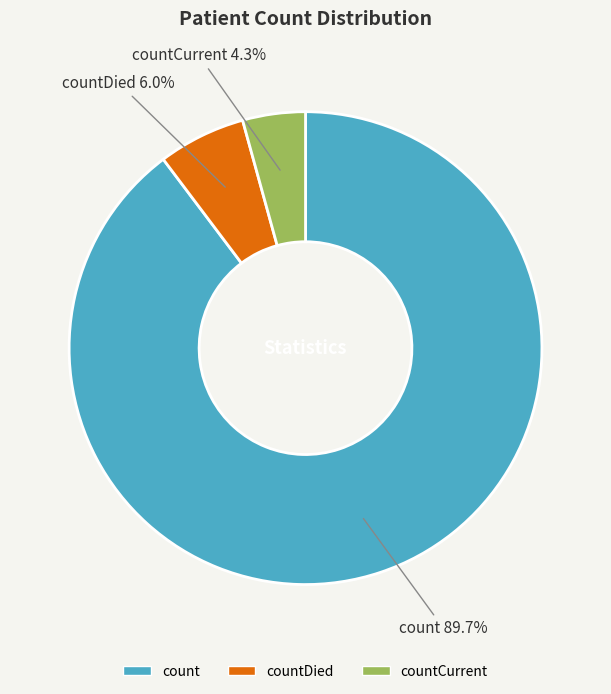

Is there any slice that represents more than half of the pie?

Yes